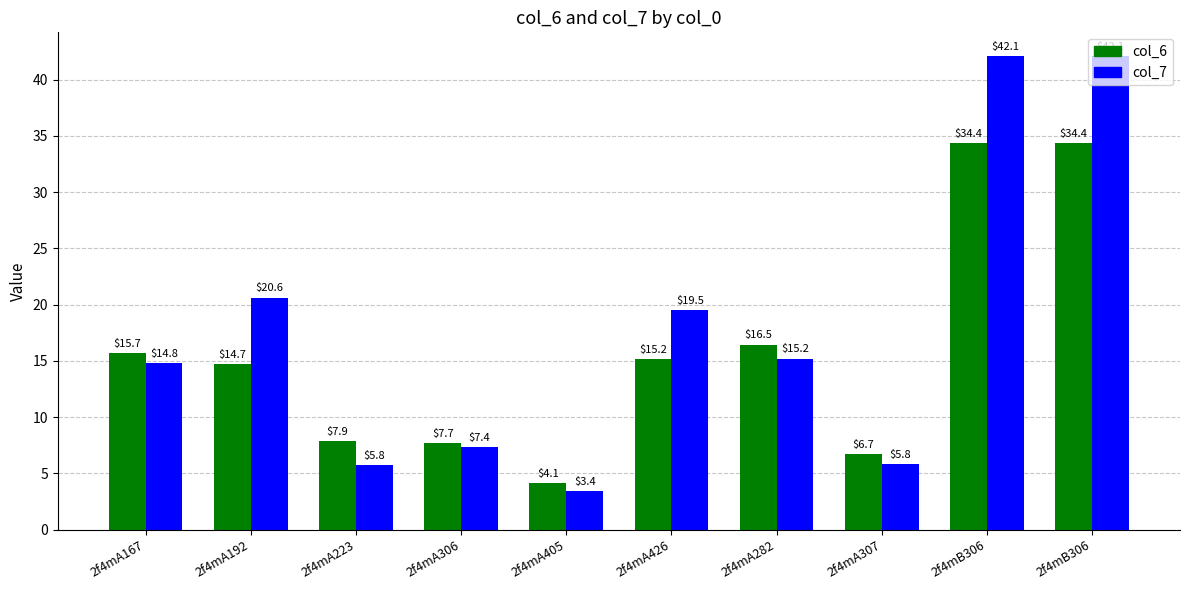

Which category has the lowest value across all series?

2f4mA405